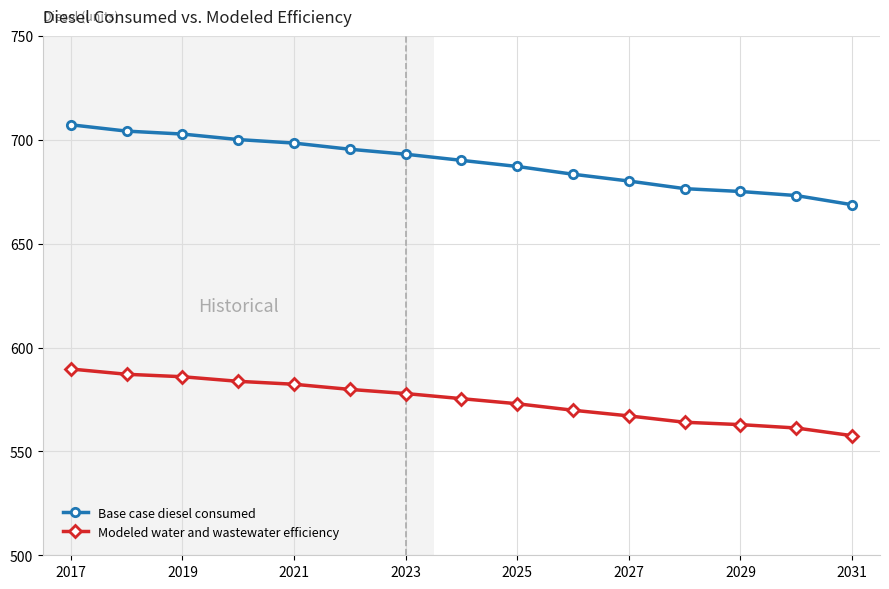

Reading left to right, list all the values displayed in this chart.

Base case diesel consumed: 707.2	704.2	702.7	700.1	698.4	695.4	693.0	690.1	687.1	683.4	680.1	676.5	675.1	673.1	668.7
Modeled water and wastewater efficiency: 589.7	587.1	585.9	583.7	582.3	579.8	577.8	575.4	572.9	569.8	567.1	564.0	562.9	561.3	557.6